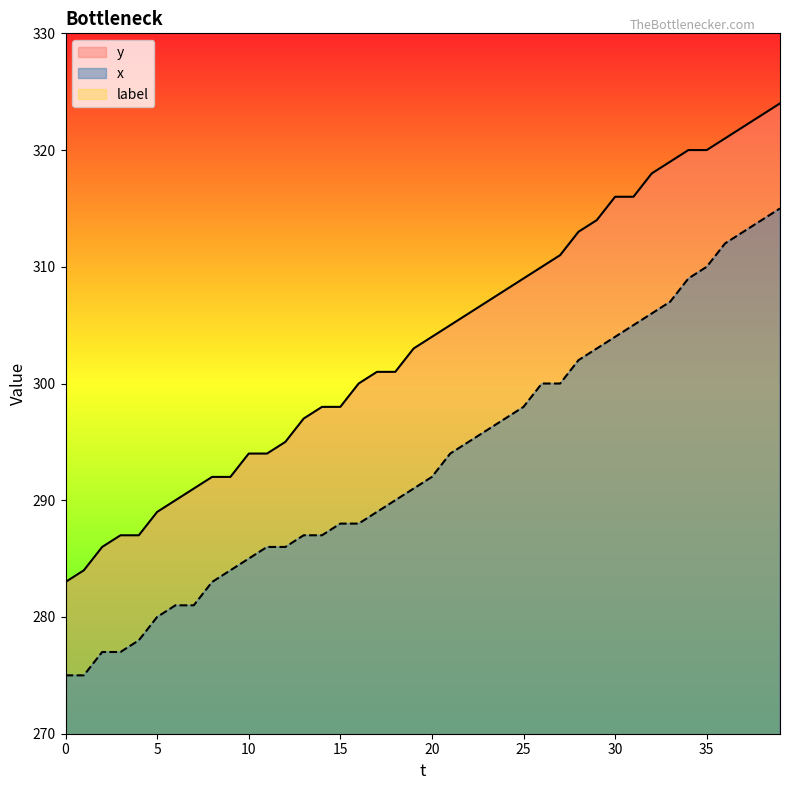

True or false: x has more than 2 points higher than both neighbors.

False